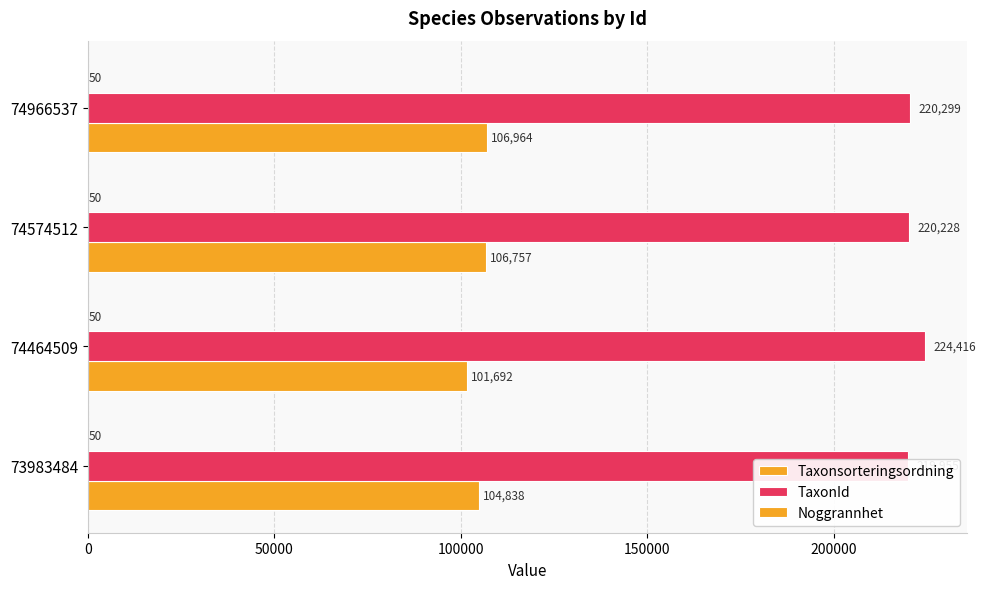

How many data points does each series have?

4